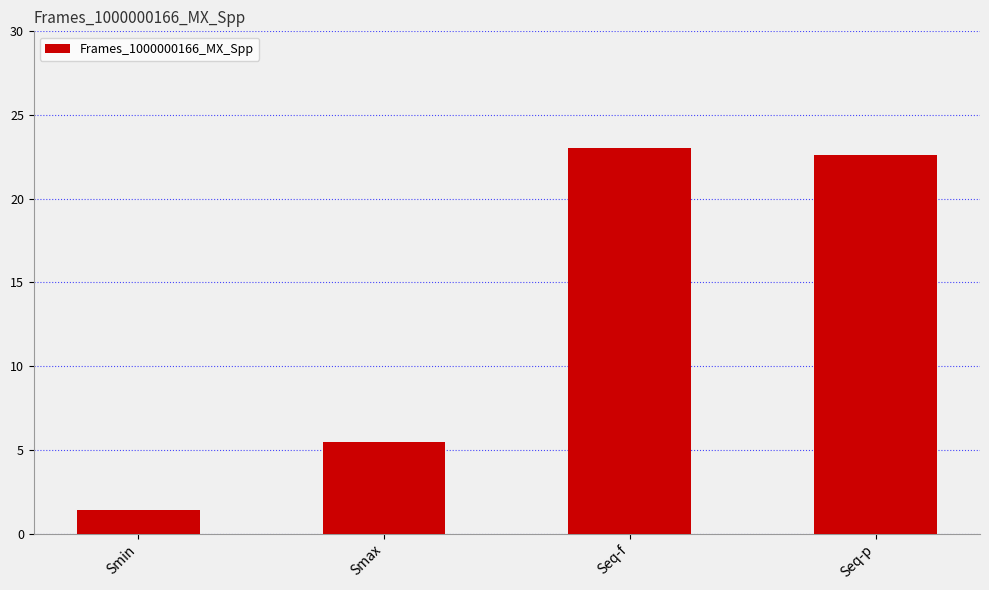

Are the bars grouped side by side (vs. stacked)?

No